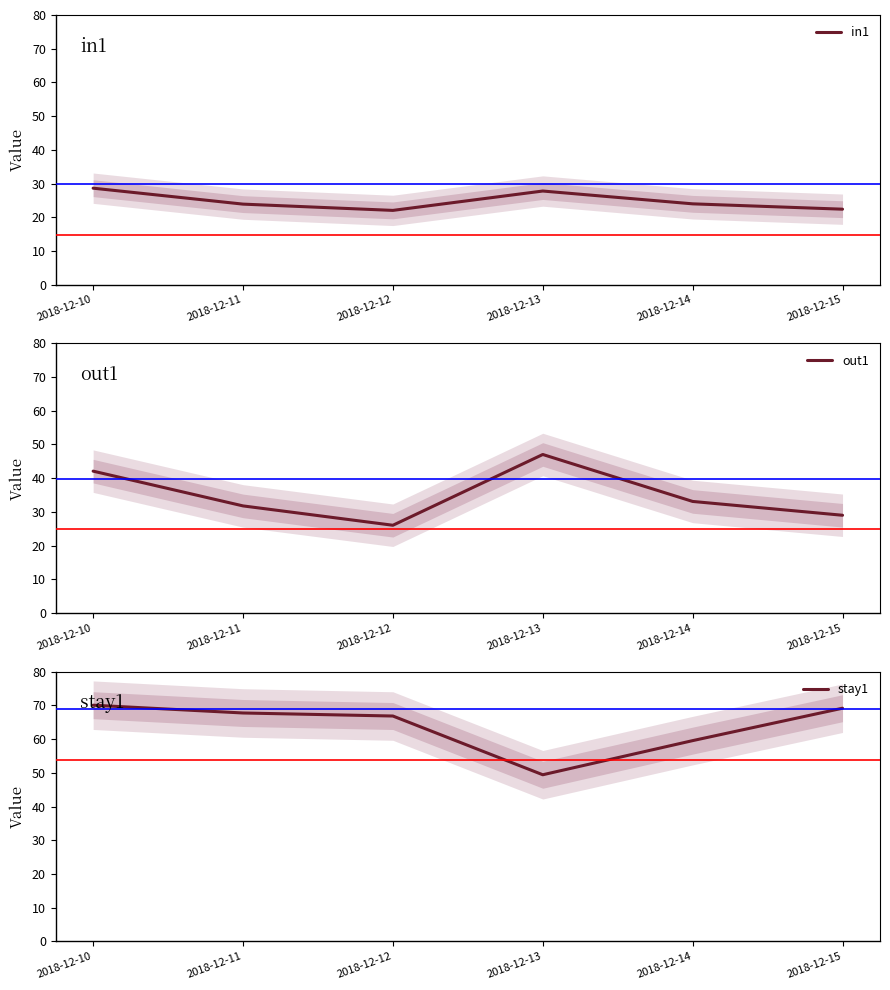

The value of out1 at 2018-12-11 is 31.8. True or false?

True